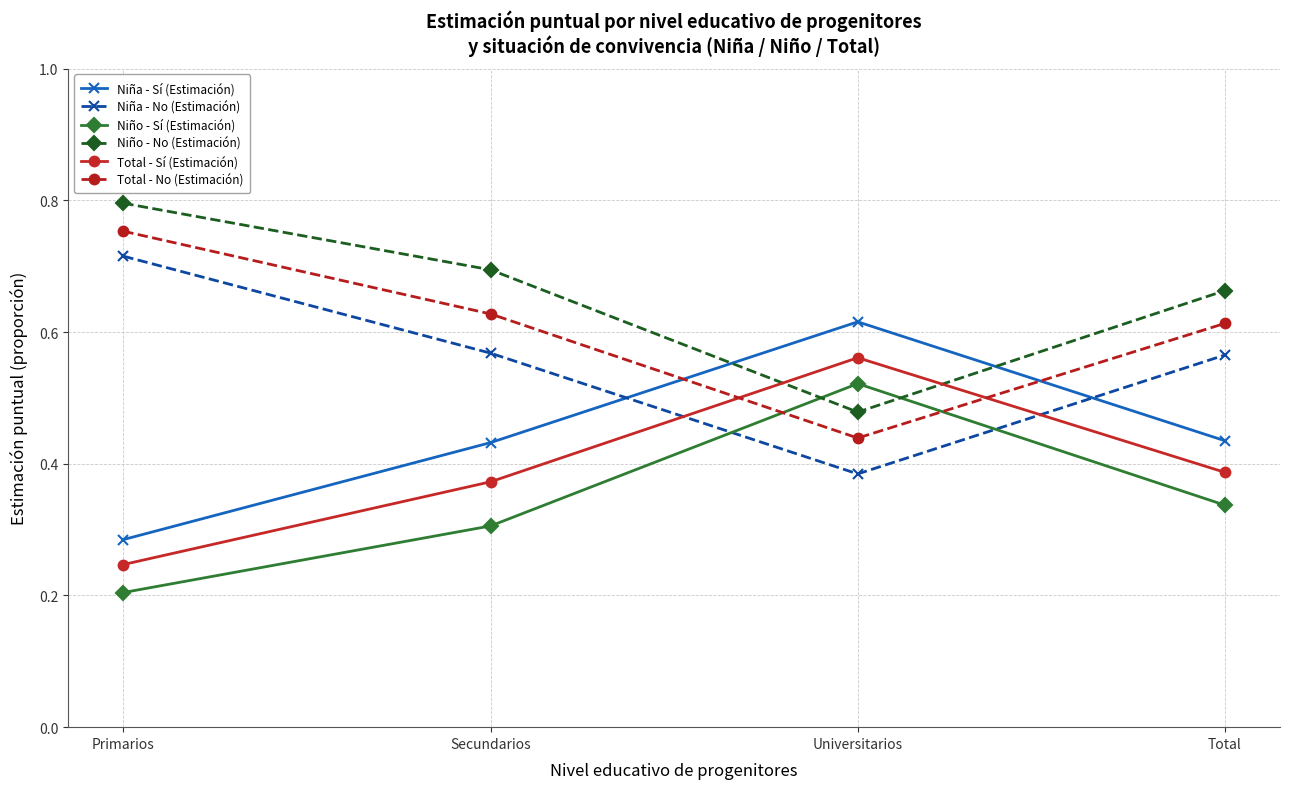

What is the sum of all Total - No (Estimación) values?

2.4